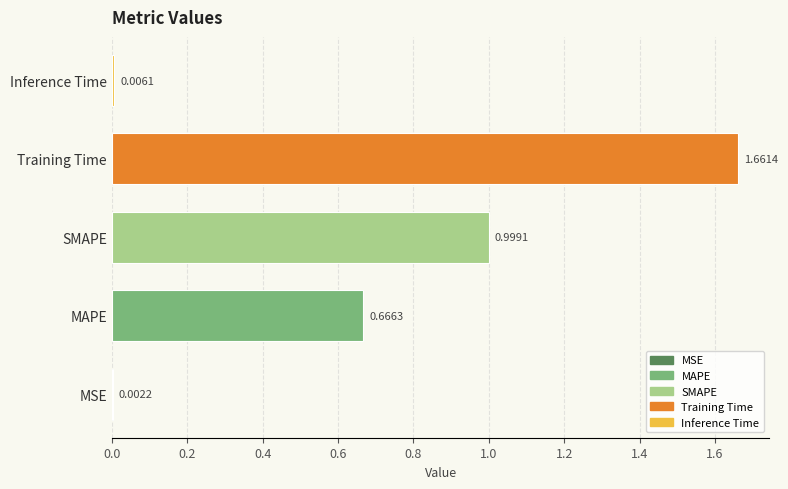

How many series are shown in this chart?

1